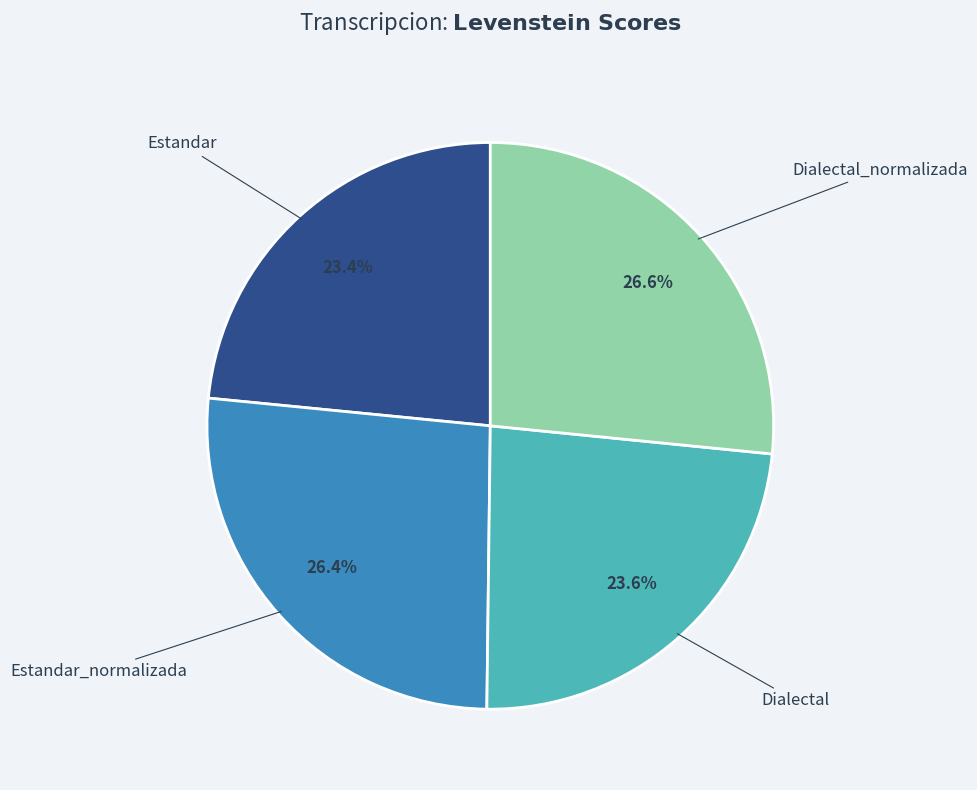

To the nearest percent, what portion does Estandar_normalizada represent?

26%